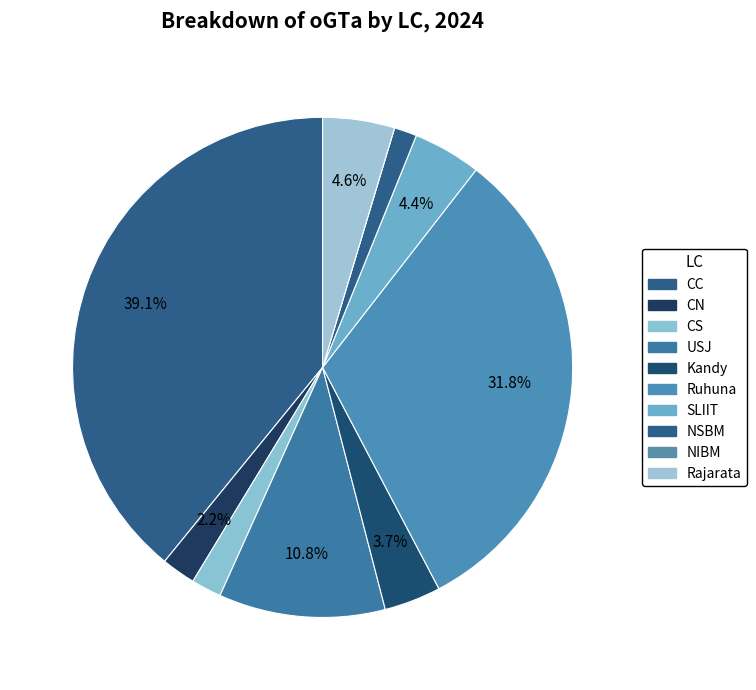

To the nearest percent, what is the combined percentage of SLIIT and CS?

6%